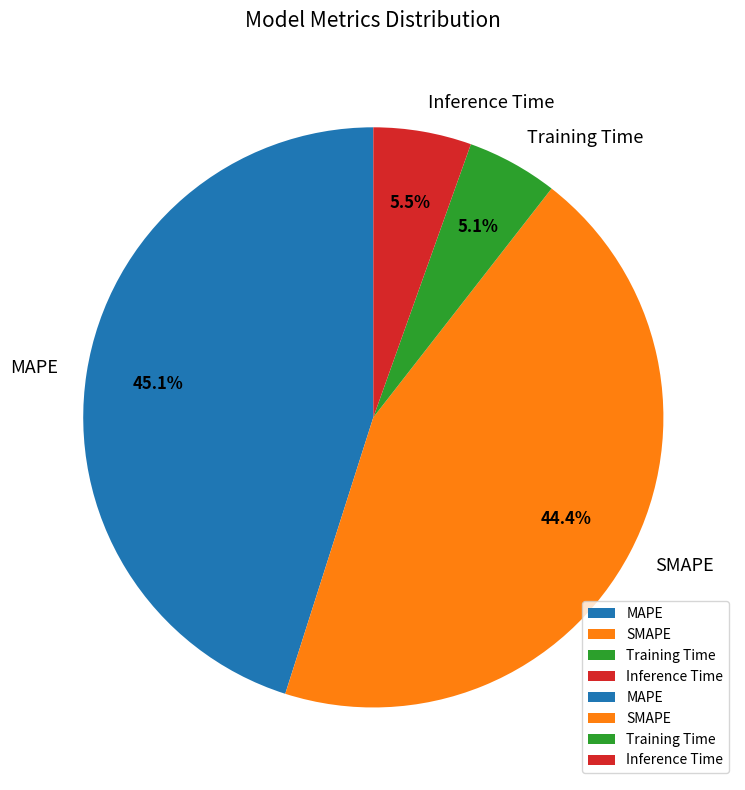

True or false: Inference Time accounts for 20% of the total.

False